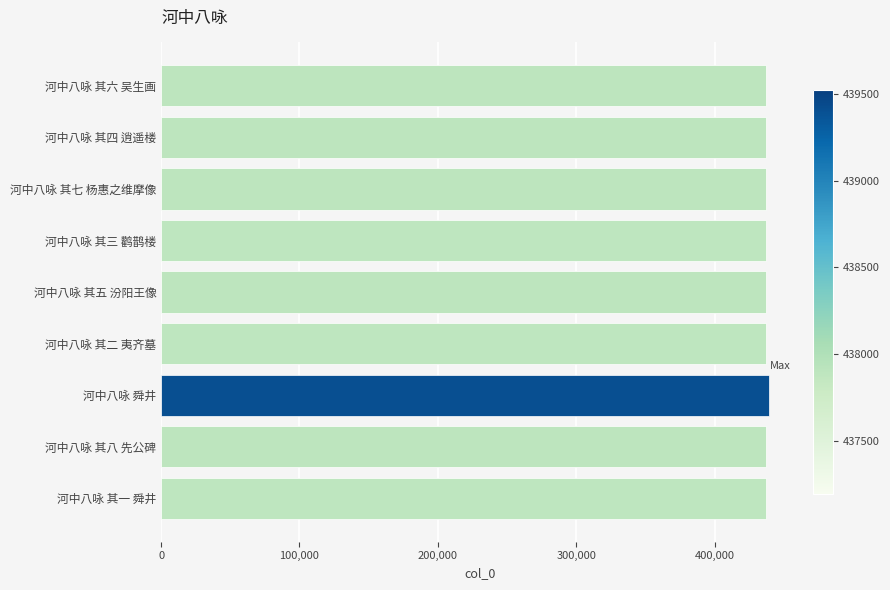

What is the approximate value at 河中八咏 其一 舜井?

437193